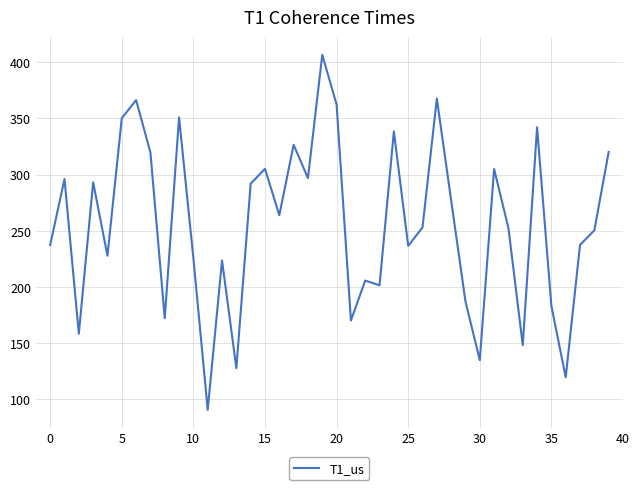

What is the minimum value shown in the chart?

90.7